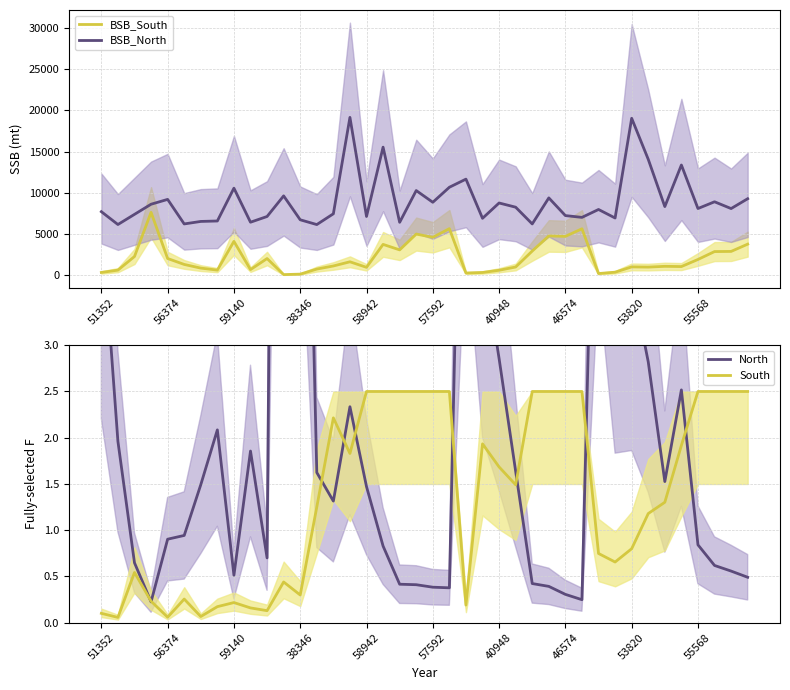

True or false: North and BSB_North intersect in this chart.

False